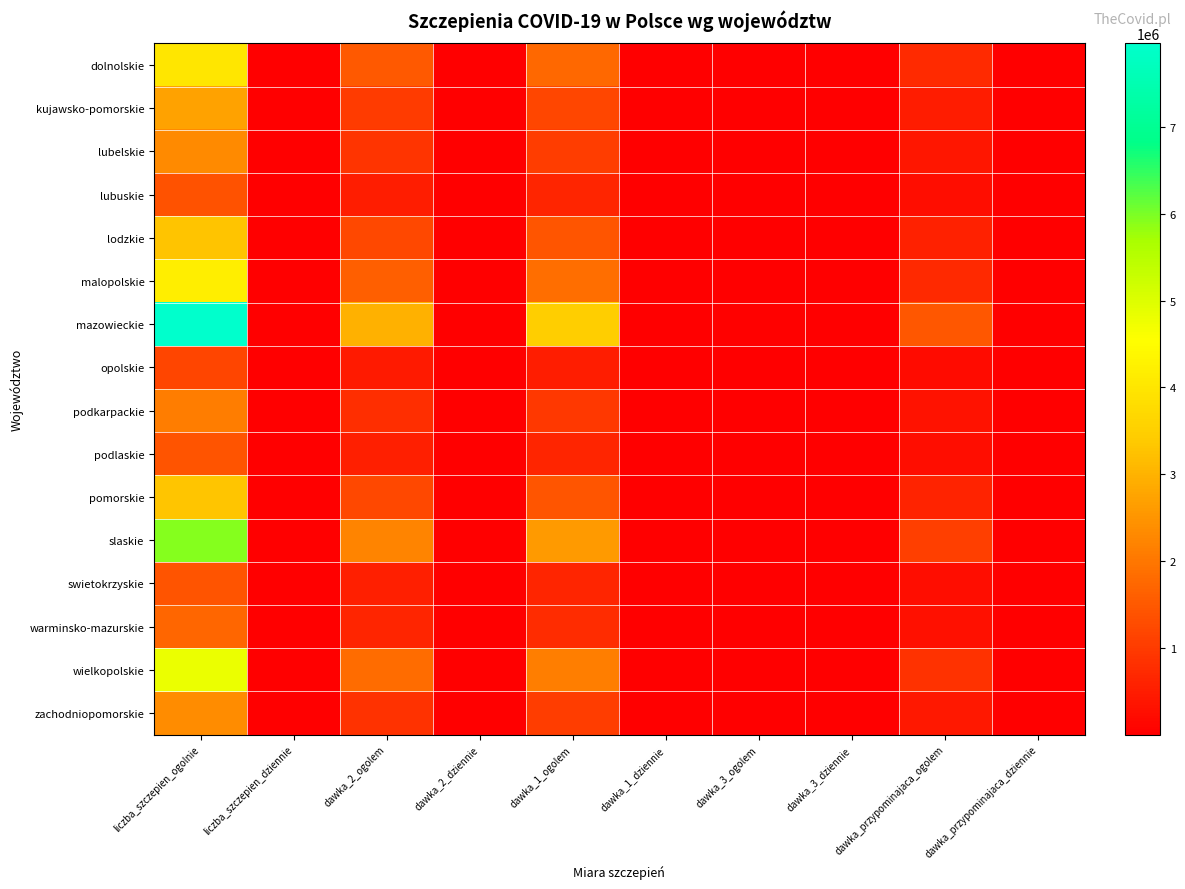

Which has a higher value, liczba_szczepien_dziennie or dawka_przypominajaca_ogolem?

dawka_przypominajaca_ogolem